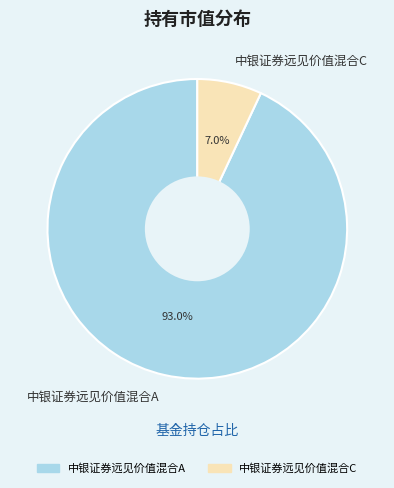

Count the number of slices in the pie.

2